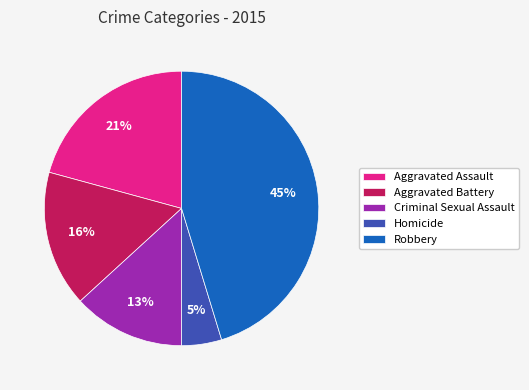

Is the sum of Aggravated Battery and Robbery greater than half?

Yes